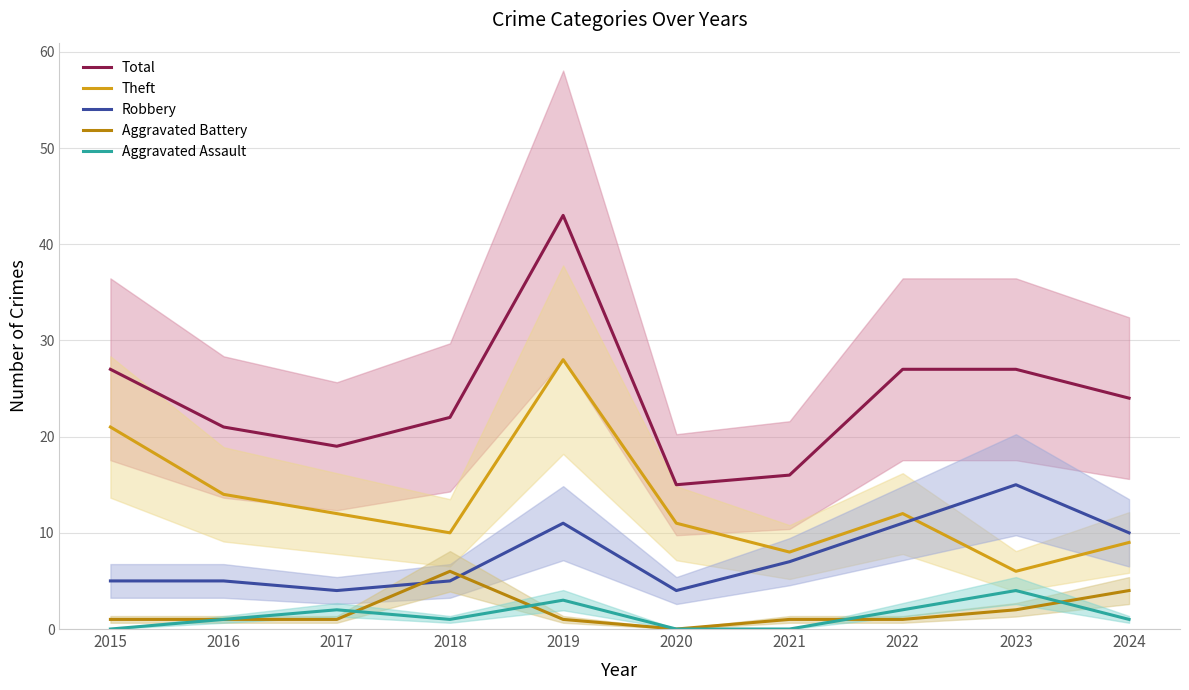

What is the difference between the highest and lowest values at 2021?

16